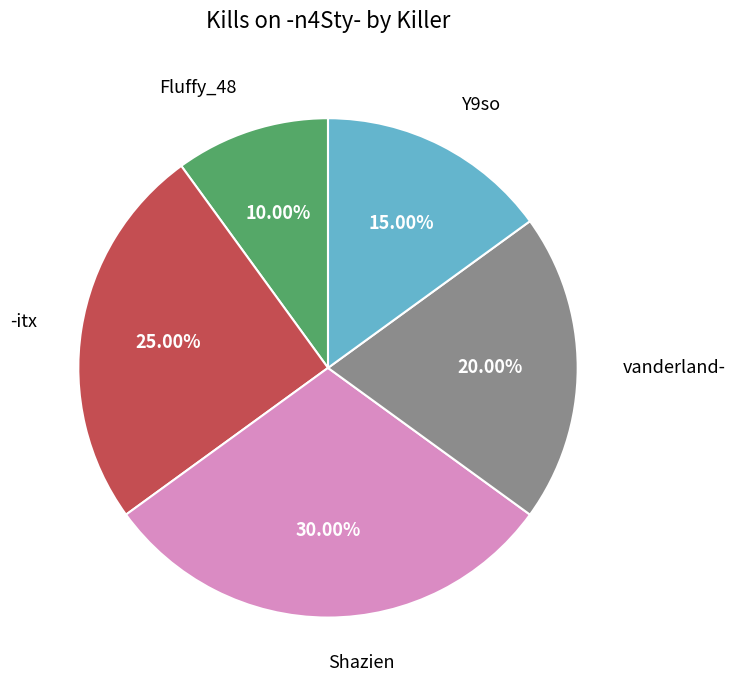

Is there any slice that represents more than half of the pie?

No